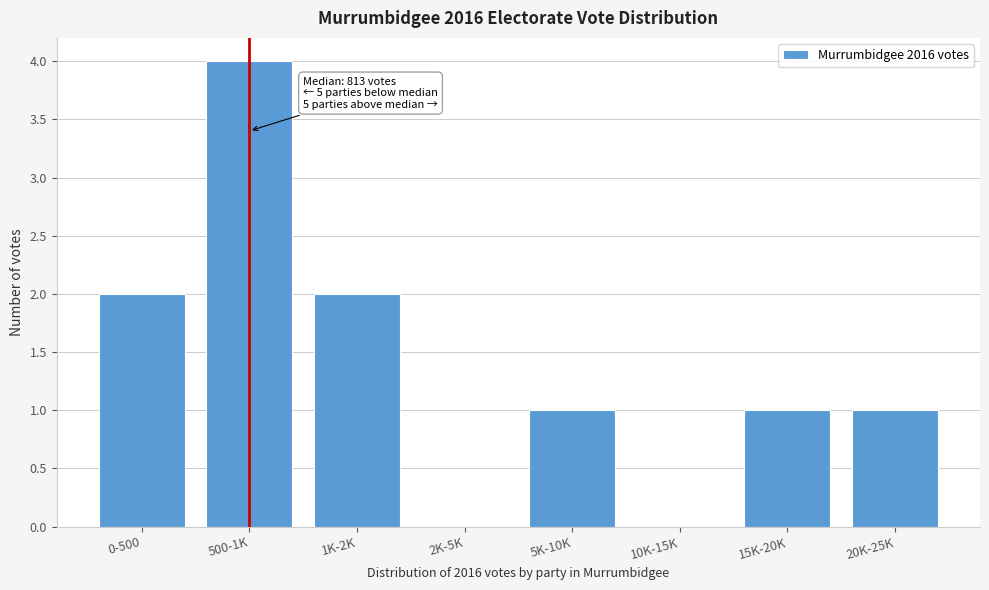

Reading left to right, extract all data points from this chart.

0-500=2	500-1K=4	1K-2K=2	2K-5K=0	5K-10K=1	10K-15K=0	15K-20K=1	20K-25K=1